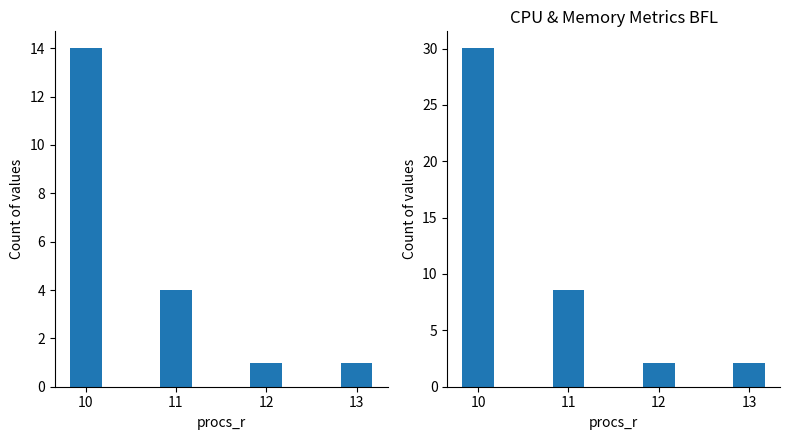

What is the value of the mem_cache (M) bar at the 1st from the left?

30.0